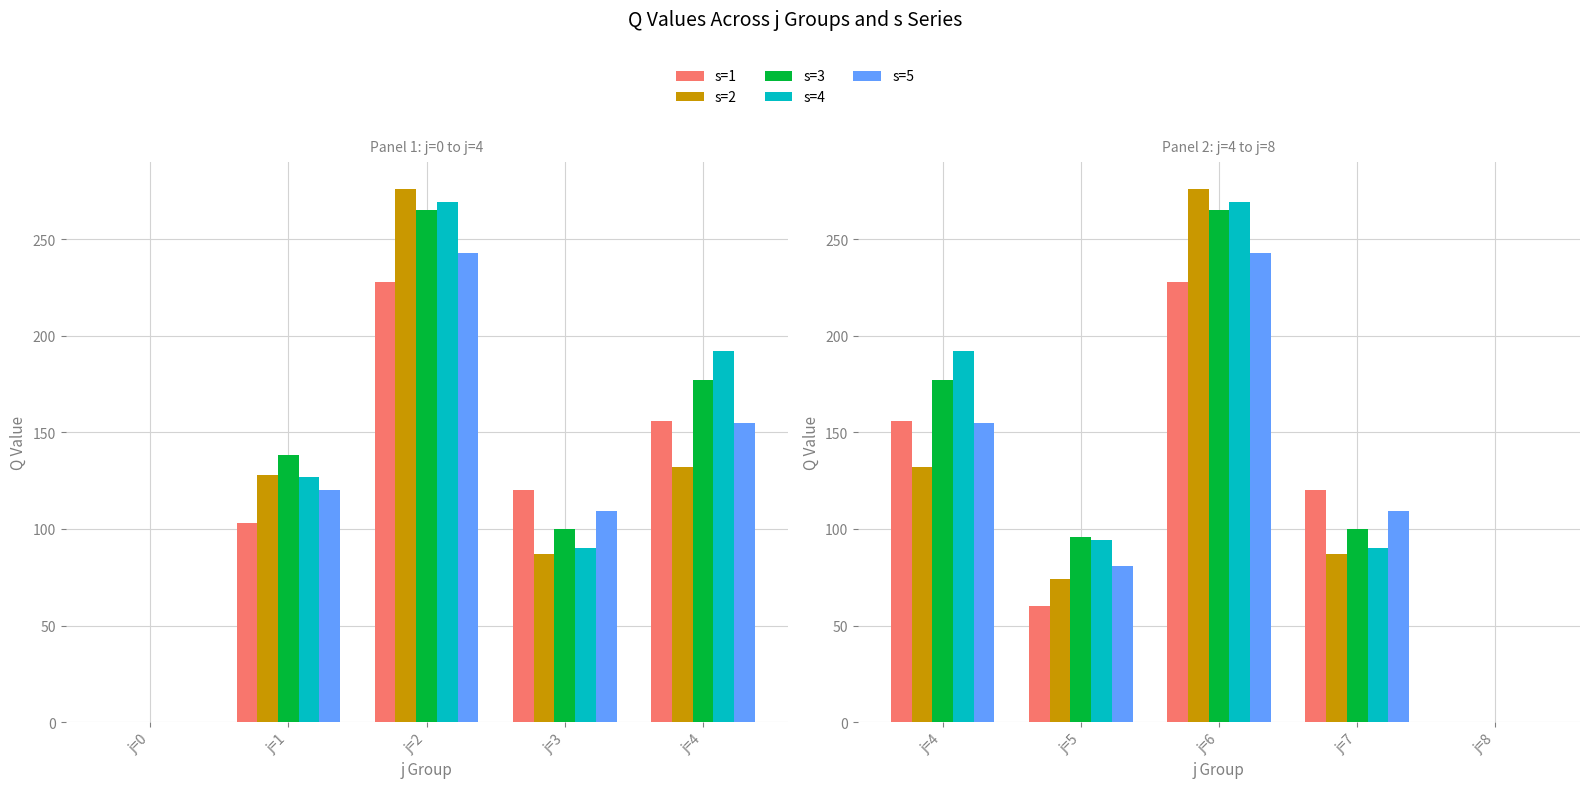

What is the maximum value shown in the chart?

276